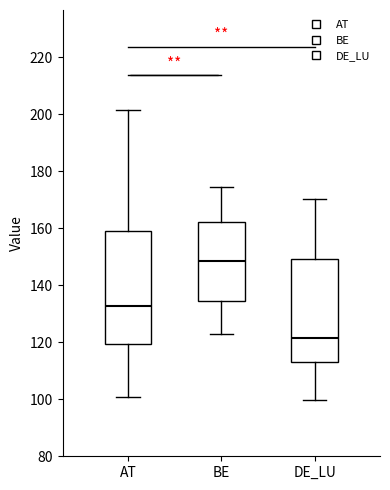

Reading left to right, transcribe this box plot: for each box, give where its median line is, the range the box spans, and where its two whiskers end, as read against the y-axis. The values are not printed on the chart, so give them approximately, as read against the axis.

AT: median 132, box 120 to 158, whiskers 100 to 202
BE: median 148, box 134 to 162, whiskers 122 to 174
DE_LU: median 122, box 114 to 150, whiskers 100 to 170